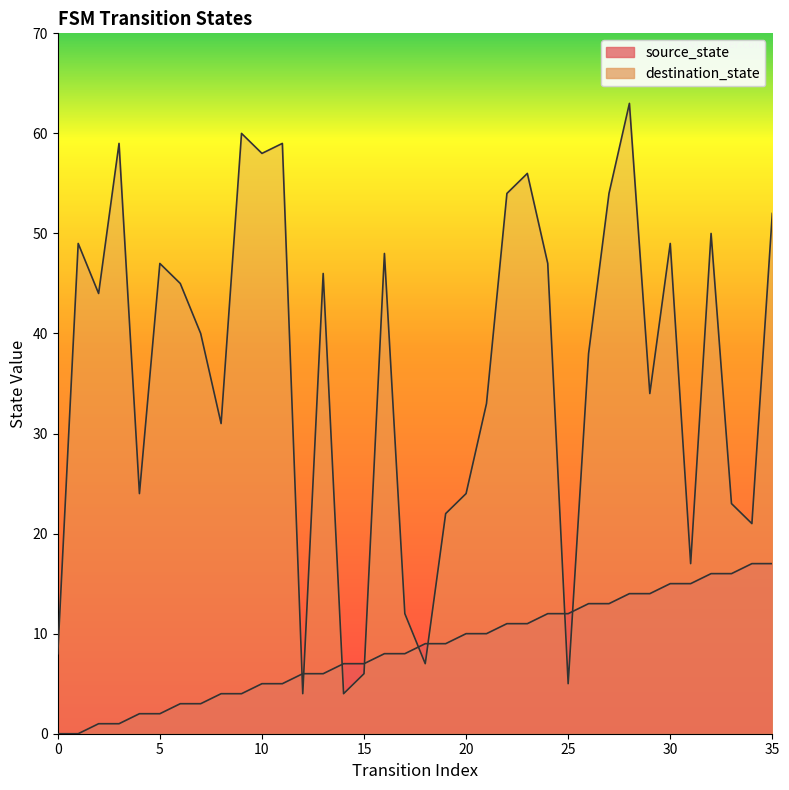

Is the value of destination_state at 34 greater than the value of source_state at 10?

Yes